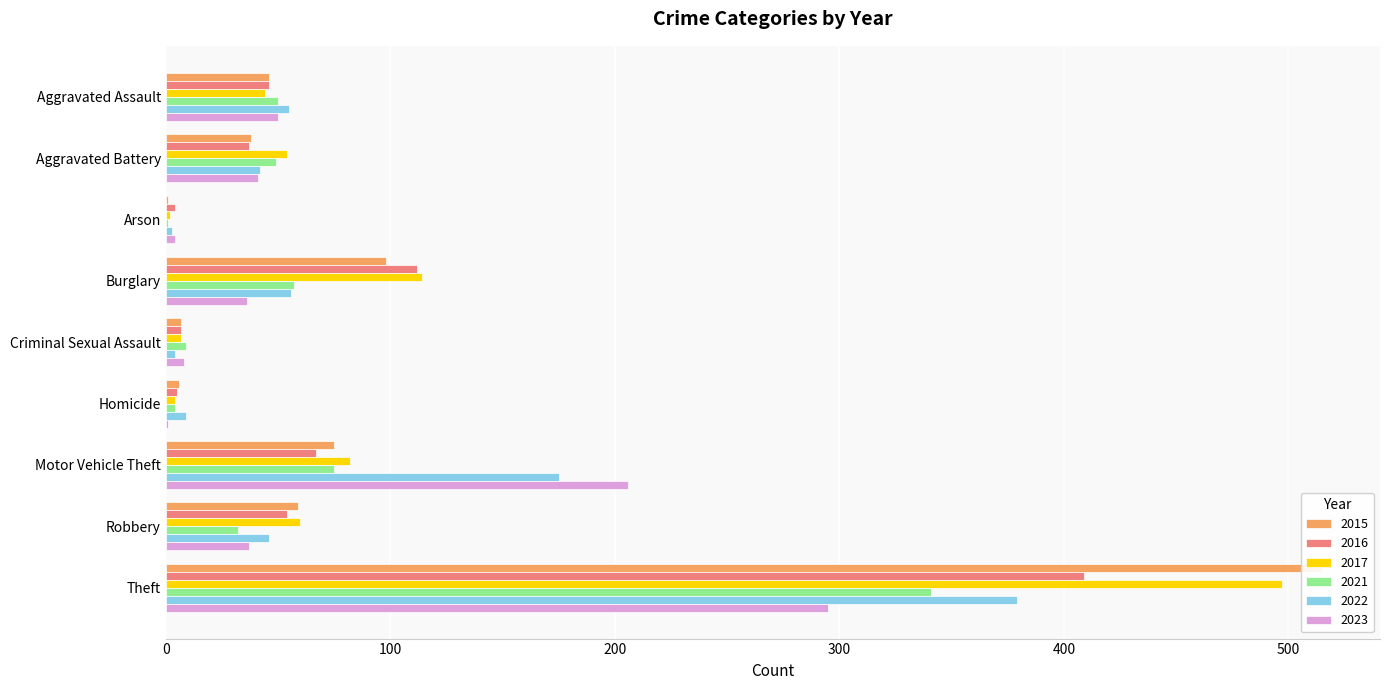

What is the label of the 3rd bar from the left?

Arson